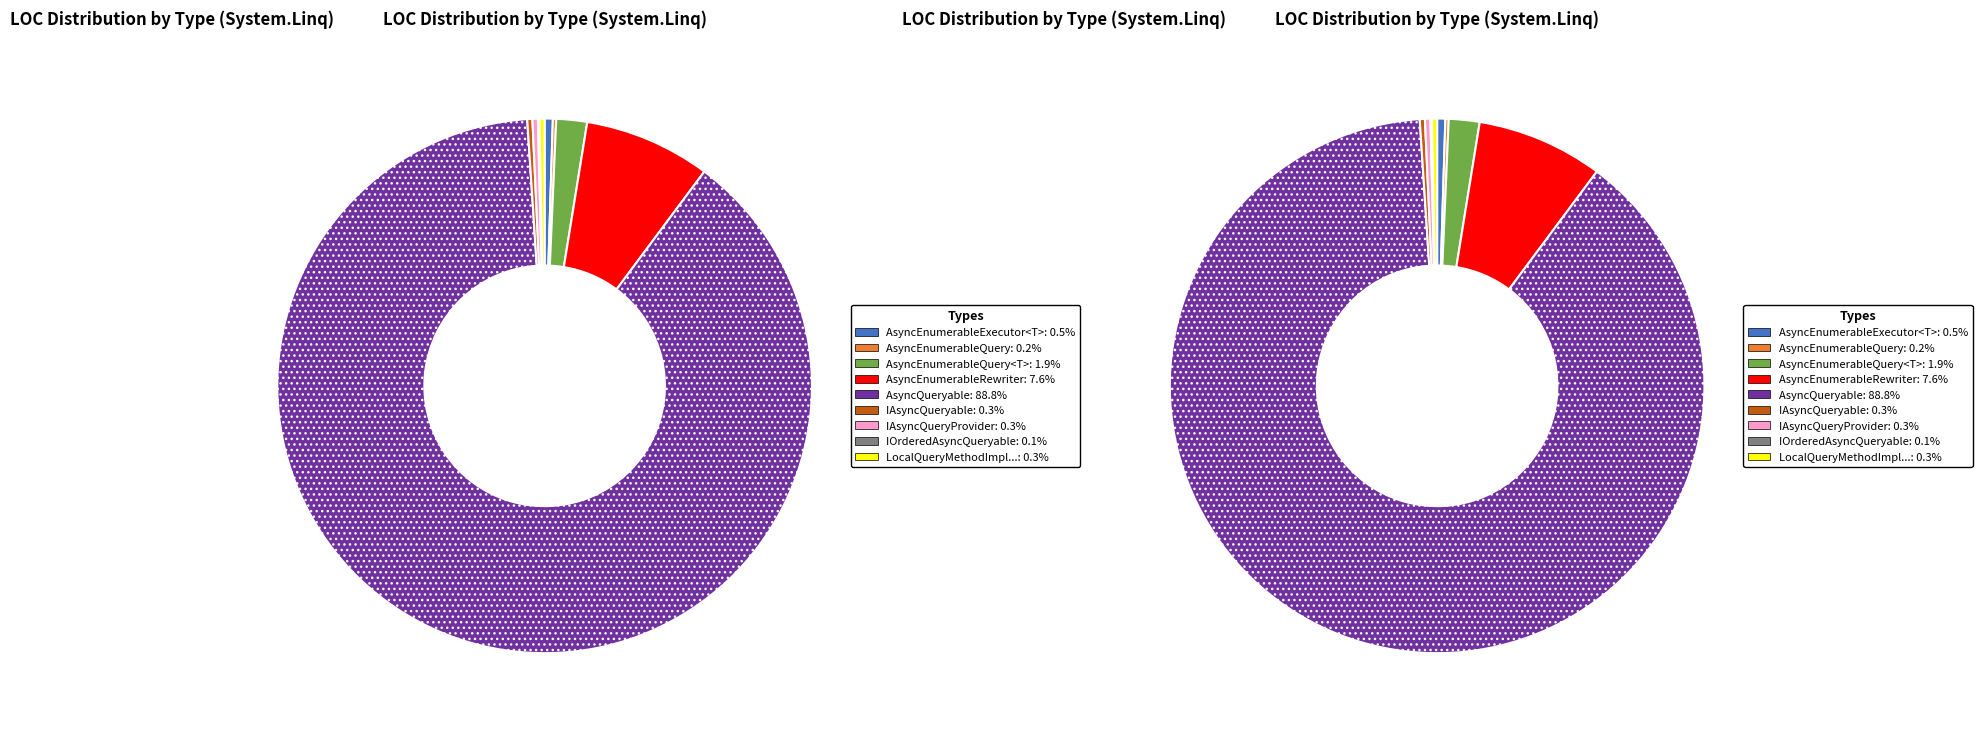

Is it true that AsyncEnumerableQuery is 0% of the pie?

True